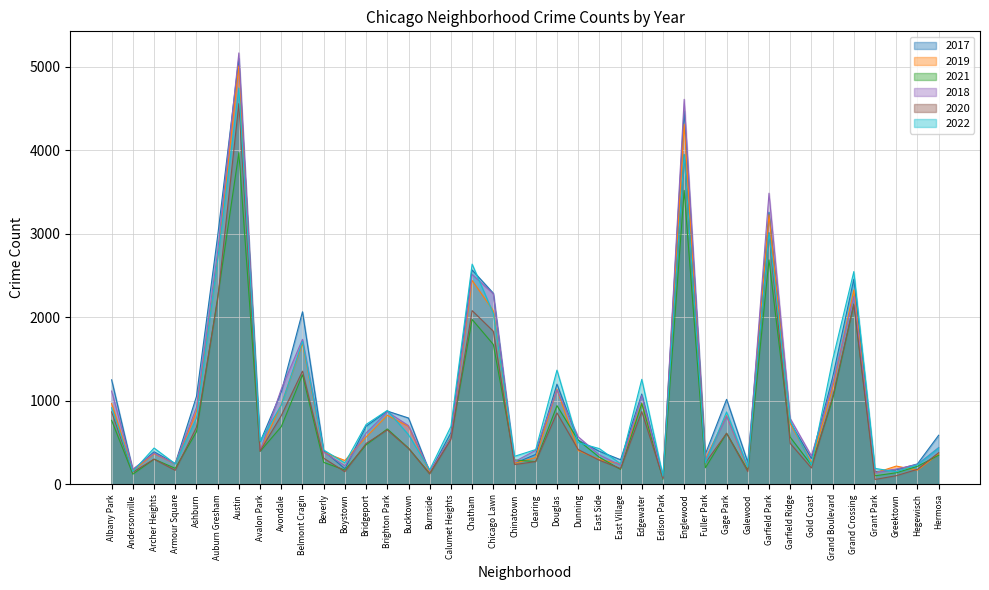

Where do 2021 and 2022 first cross each other?

Douglas and Dunning